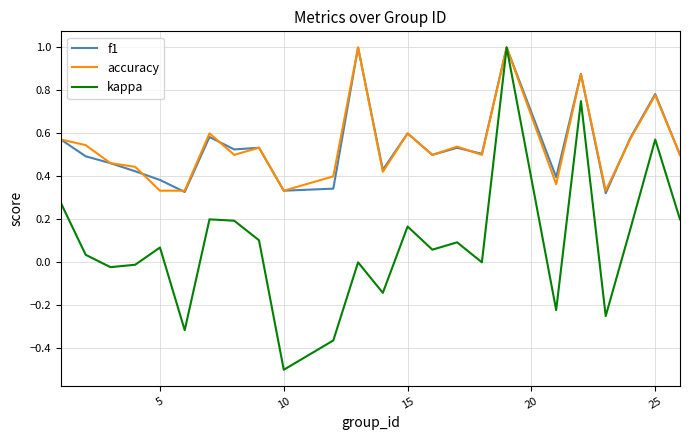

Which series has the widest spread of values?

kappa